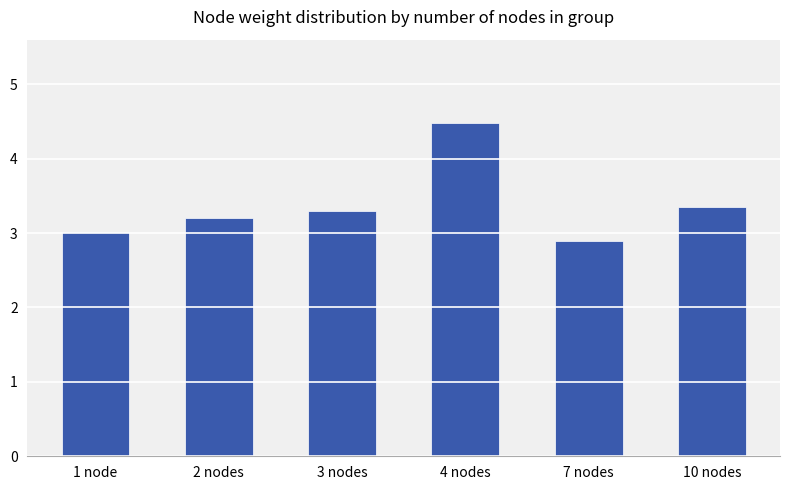

The chart shows a value of 5.8 at 3 nodes. True or false?

False